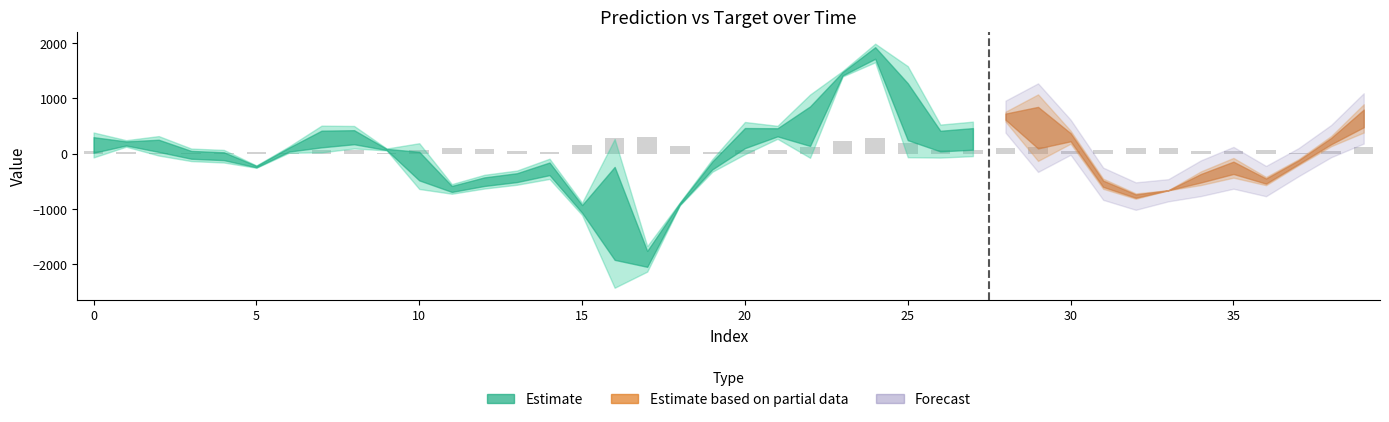

What is the greatest value displayed?

307.3